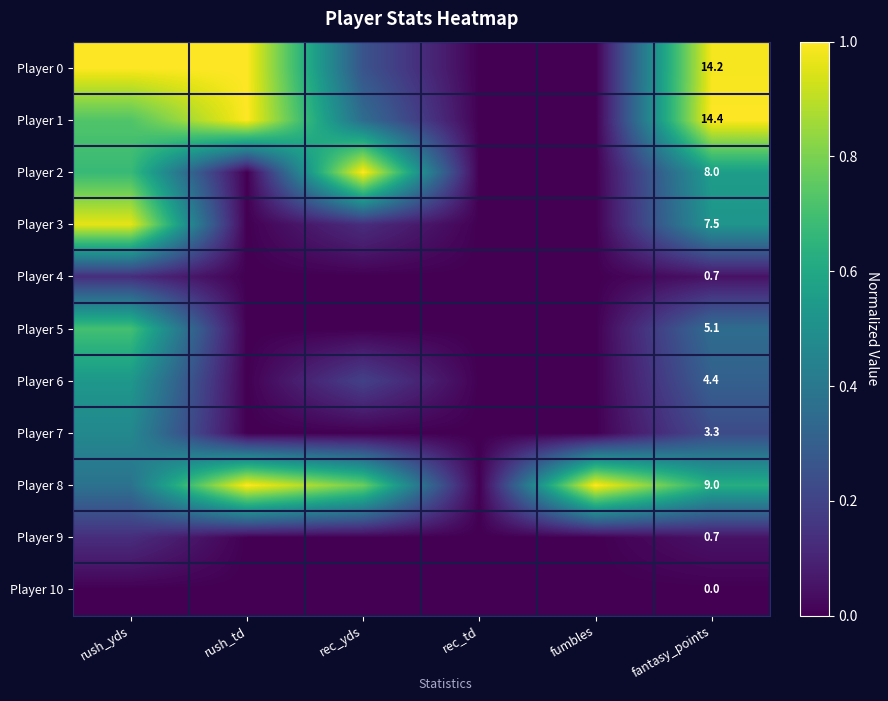

Which label corresponds to the smallest value in the chart?

rec_td